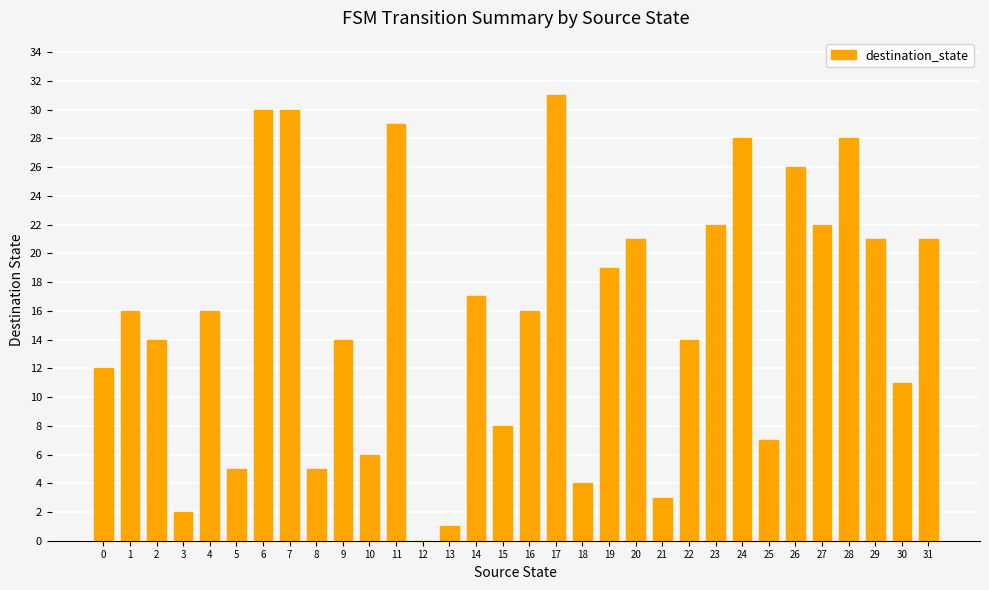

What is the ratio of the value at 25 to the value at 10?

1.2